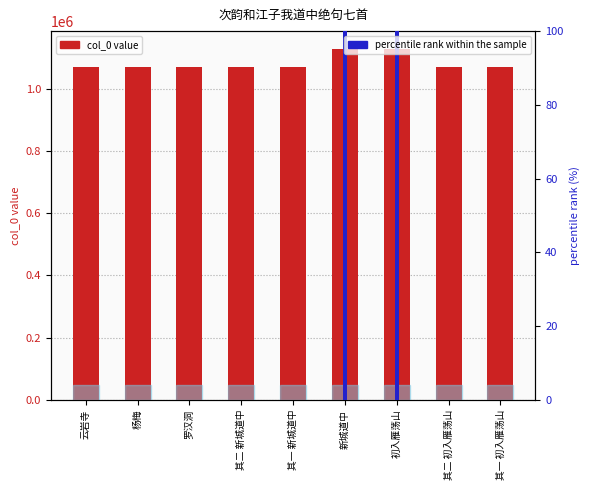

Which category has the highest value in the col_0 series?

新城道中